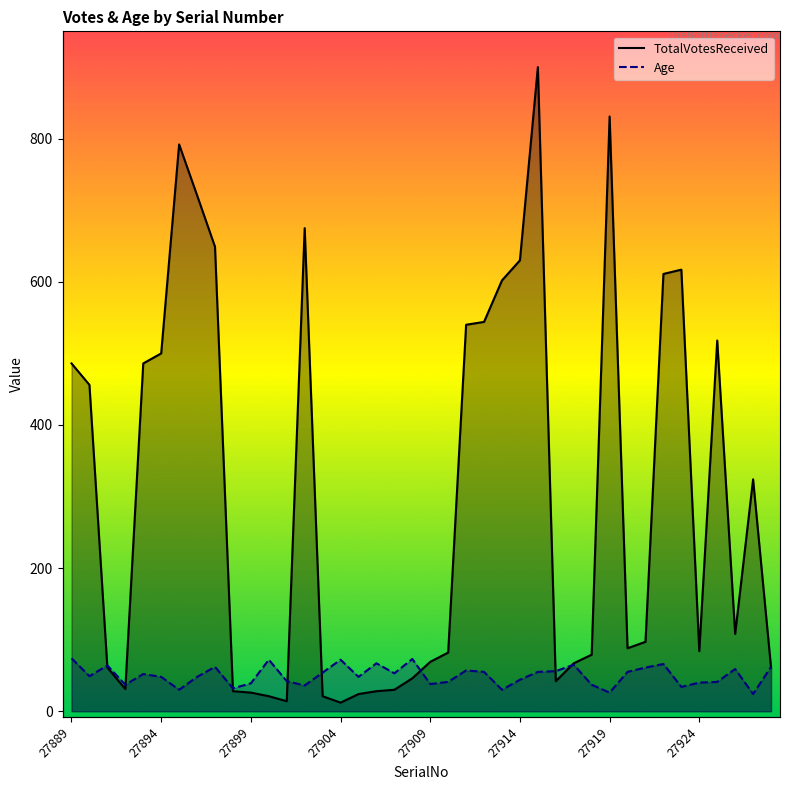

What is the value of the Age point at the 33rd from the left?

61